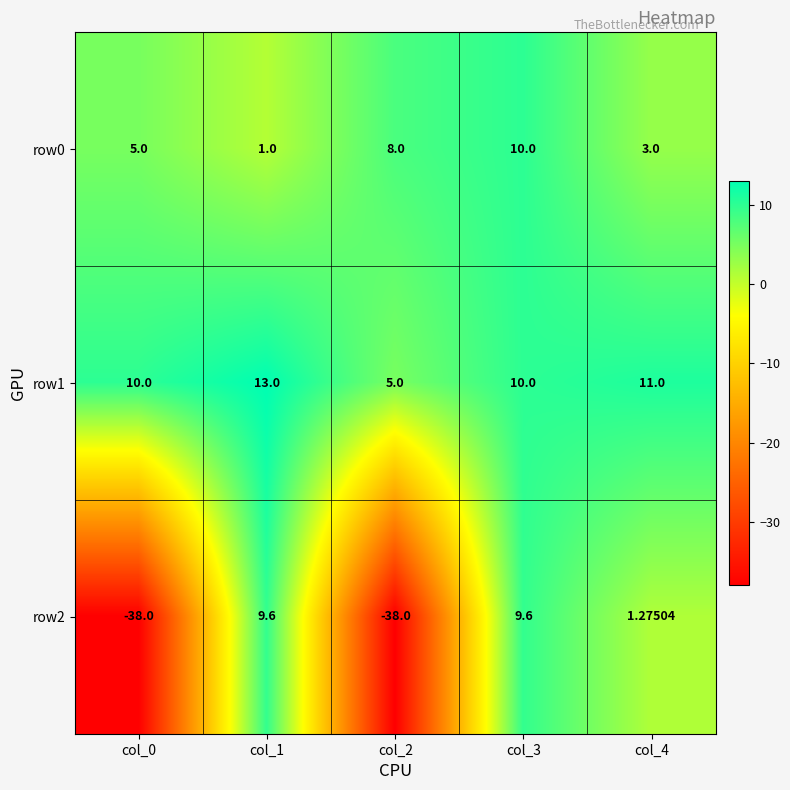

How many values in the row0 series are below 5?

2